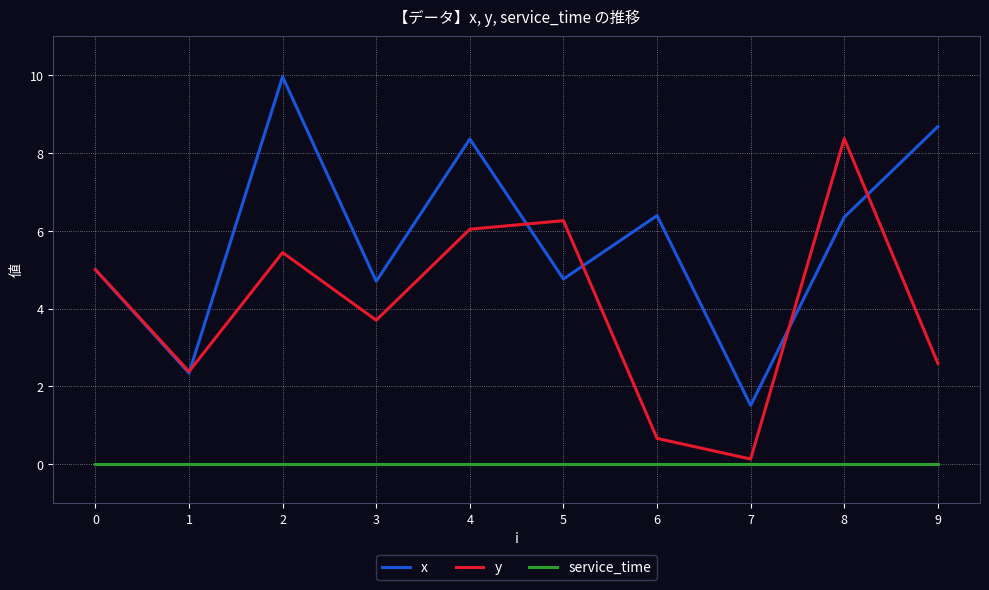

Is this an area chart (filled region under the line)?

No